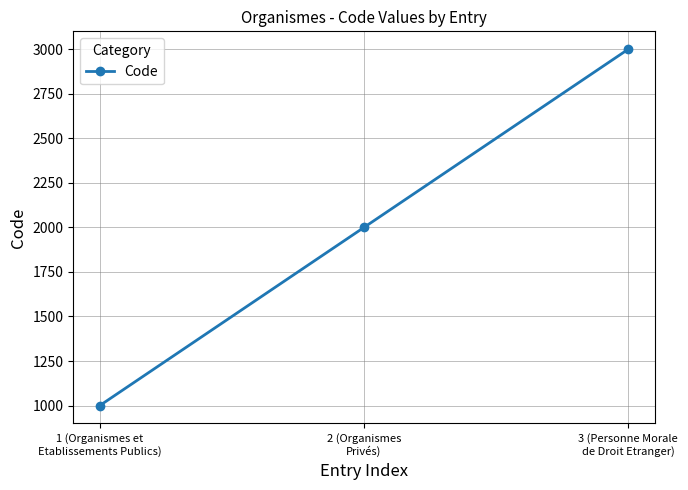

Which category has the highest value across all series?

3 (Personne Morale
de Droit Etranger)